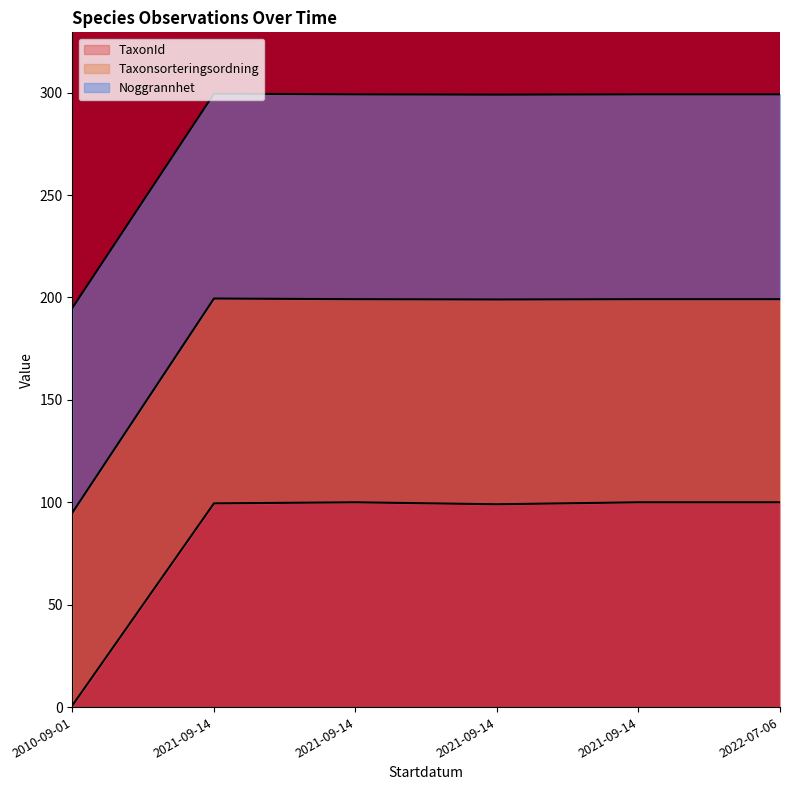

True or false: Taxonsorteringsordning and TaxonId intersect in this chart.

False